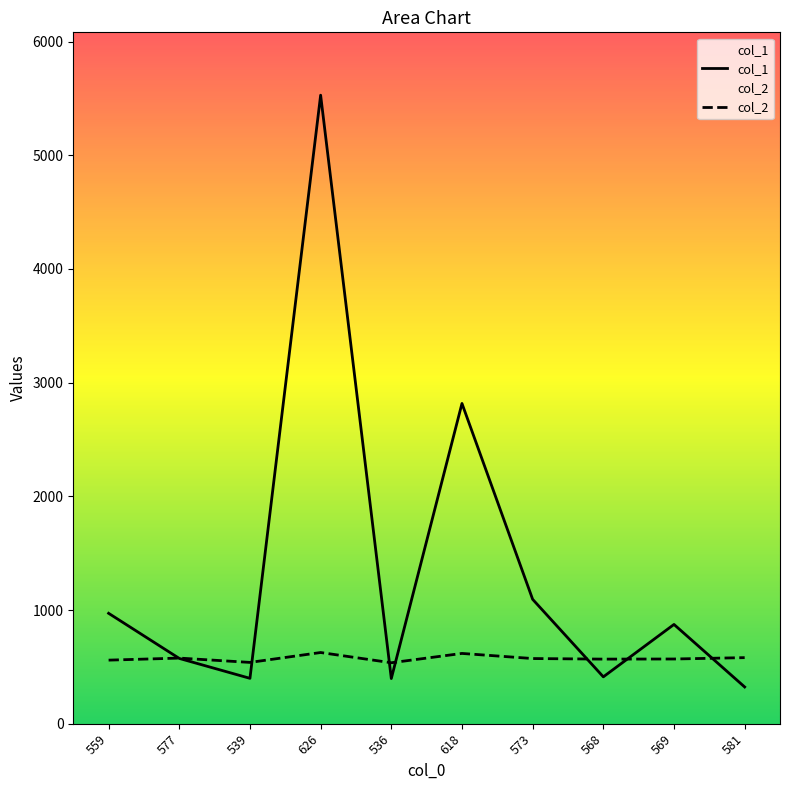

Is it true that col_2 equals 581 at 581?

True